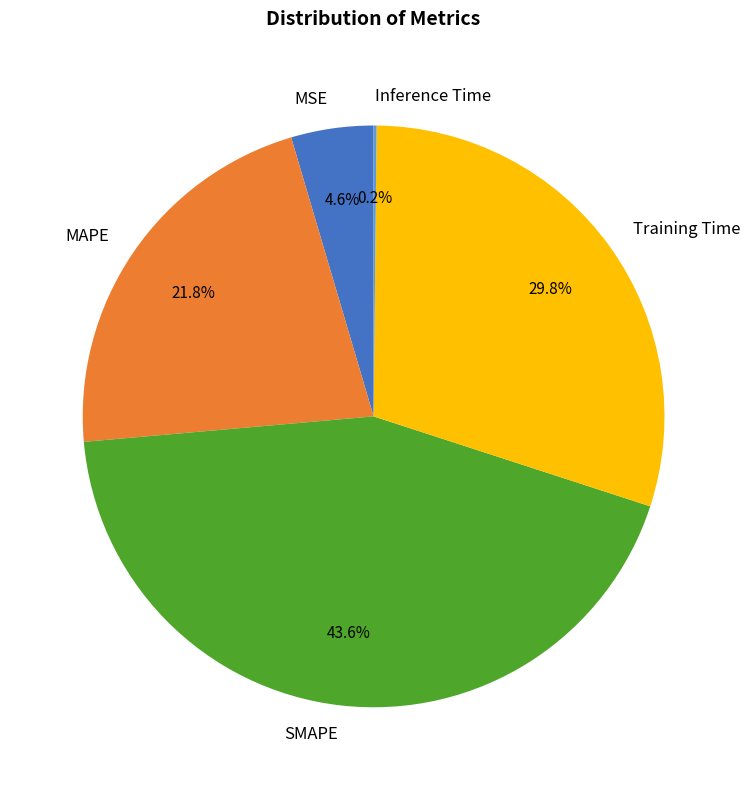

What is the largest slice in the pie chart?

SMAPE